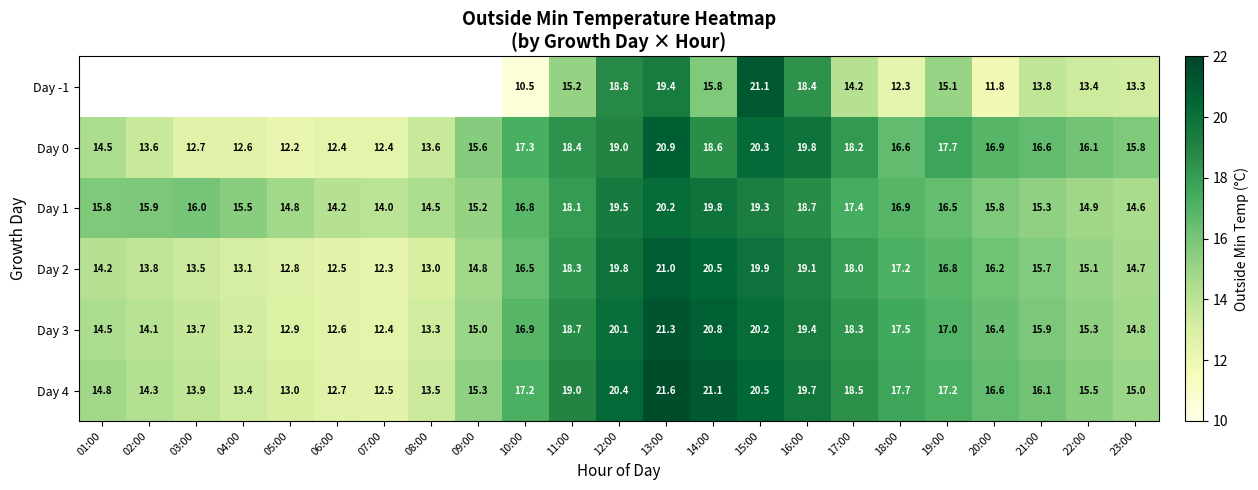

List the labels in order of Day 3 value, largest first.

13:00, 14:00, 15:00, 12:00, 16:00, 11:00, 17:00, 18:00, 19:00, 10:00, 20:00, 21:00, 22:00, 09:00, 23:00, 01:00, 02:00, 03:00, 08:00, 04:00, 05:00, 06:00, 07:00